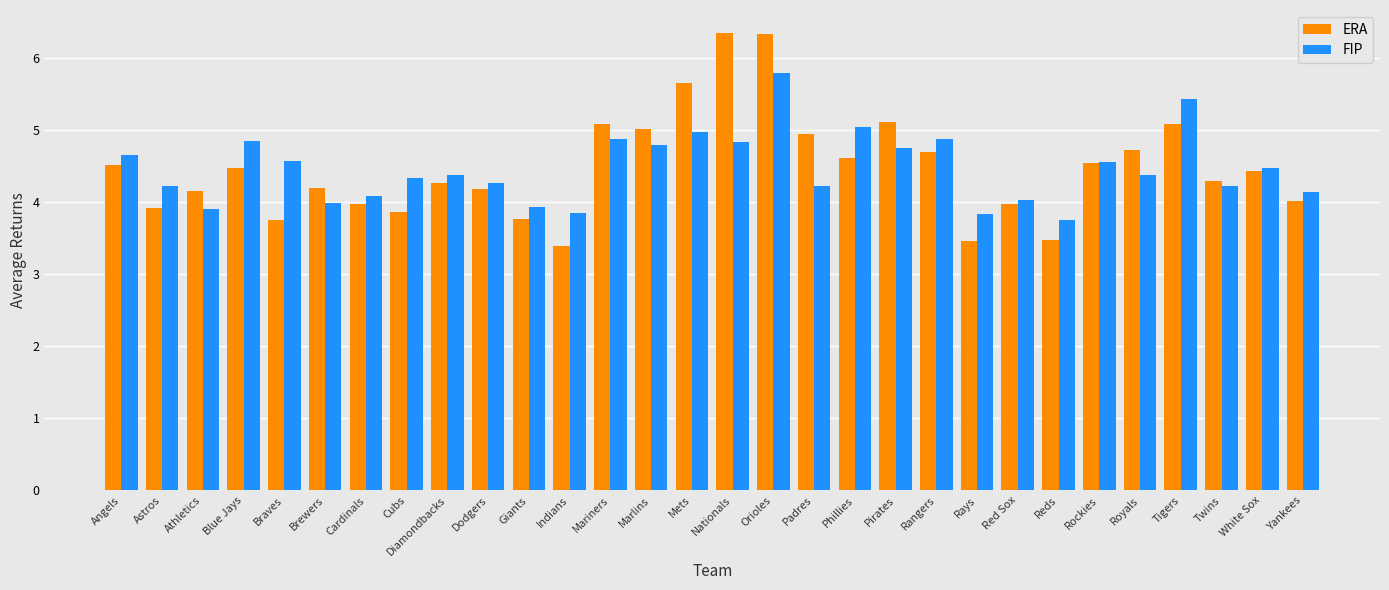

What is the total value across all series at Orioles?

12.1